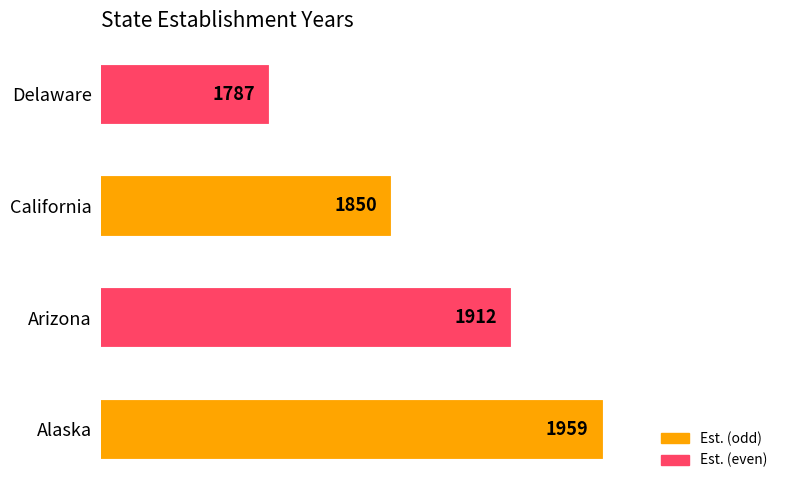

What is the change in value from Arizona to Delaware?

-125